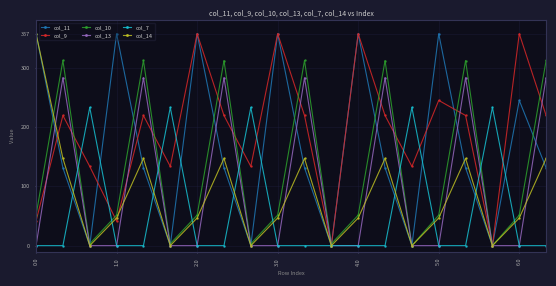

What is the greatest value displayed?

357.0